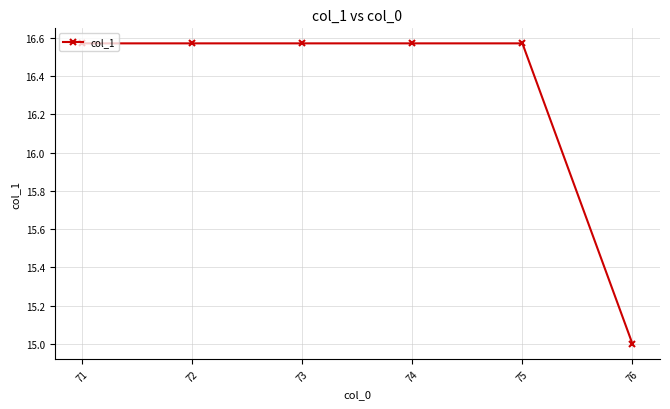

True or false: the data shows 24.0 at 76.

False